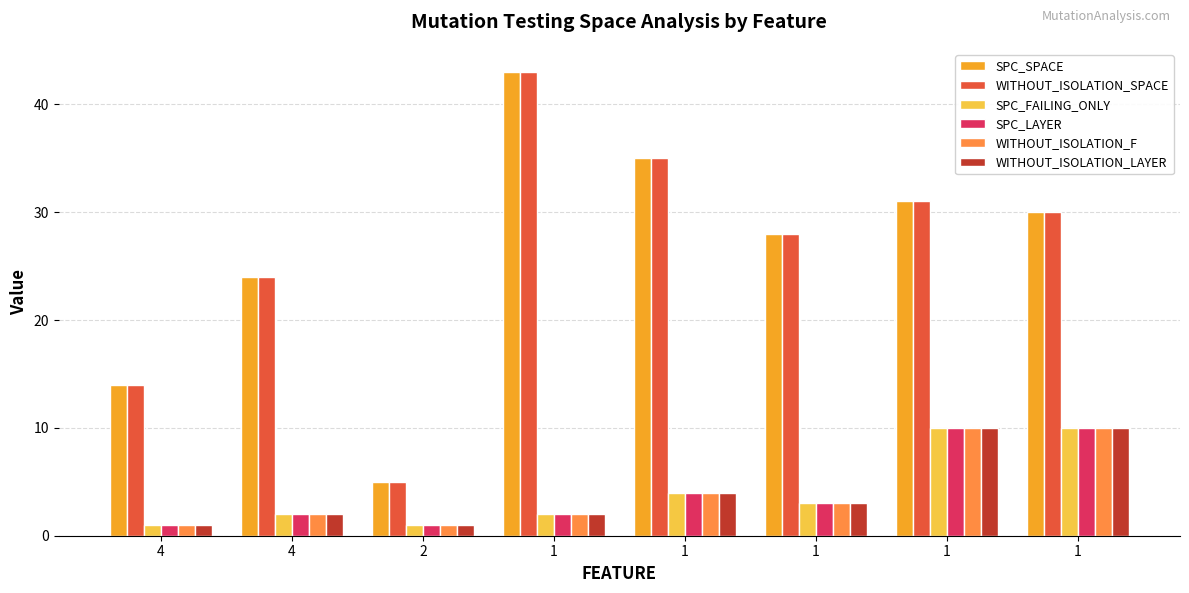

At how many categories does at least one series exceed 21?

6